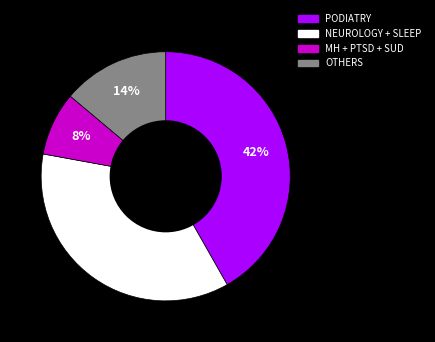

How many slices are in this pie chart?

4